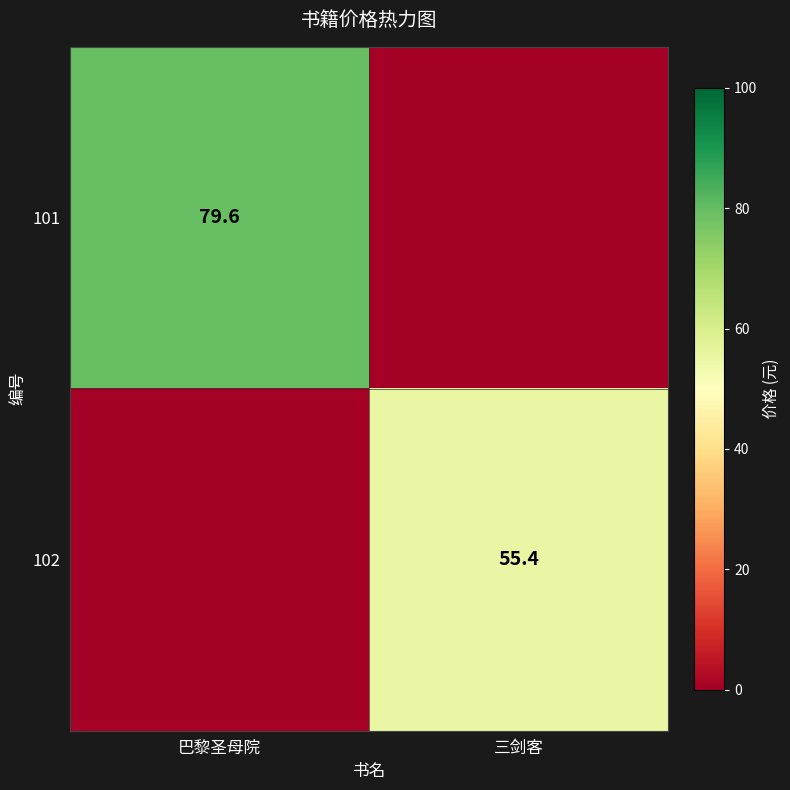

True or false: 101 has a value of 124.0 at 巴黎圣母院.

False